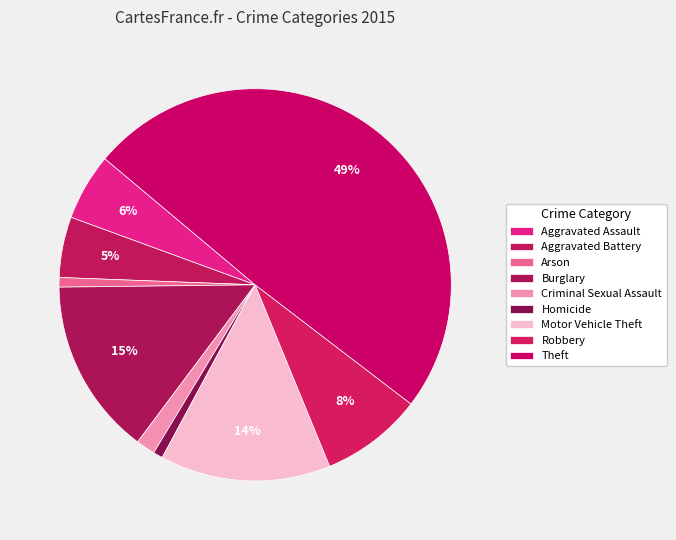

To the nearest percent, what is the combined percentage of Criminal Sexual Assault and Robbery?

10%